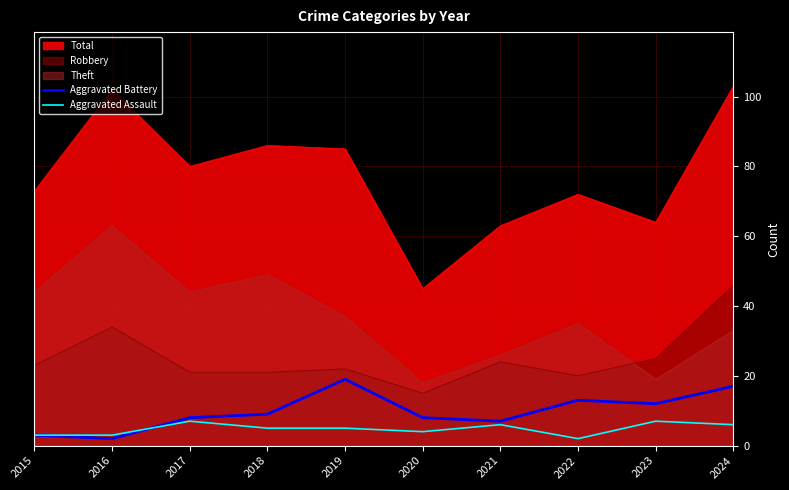

How many lines are shown in the chart?

5